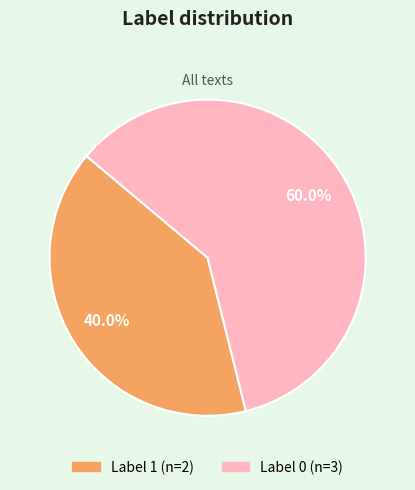

How many slices are in this pie chart?

2